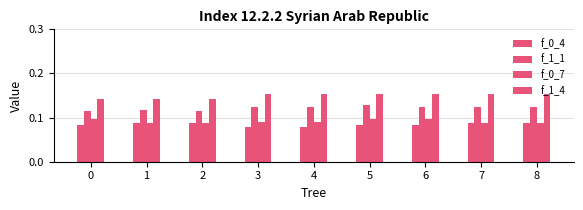

The value of f_0_4 at 4 is 0.1. True or false?

True